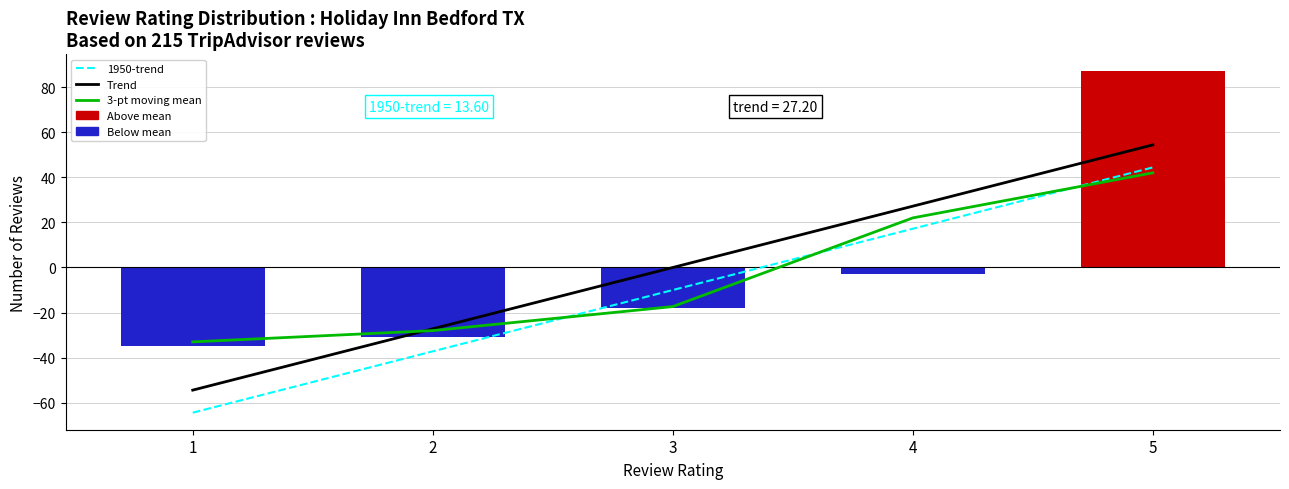

What is the difference between the maximum and minimum values?

122